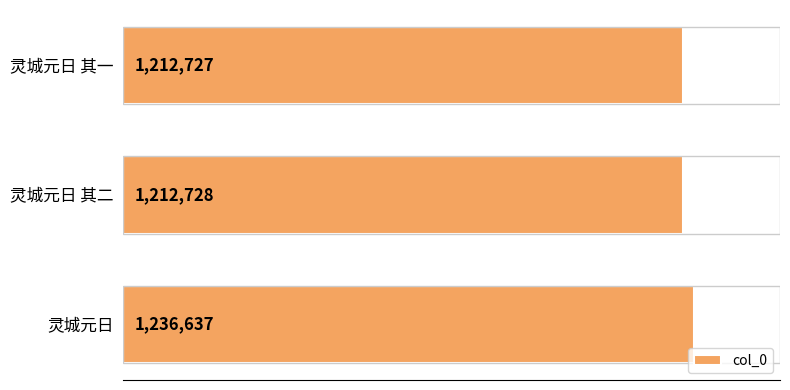

How many values exceed 1212728?

1